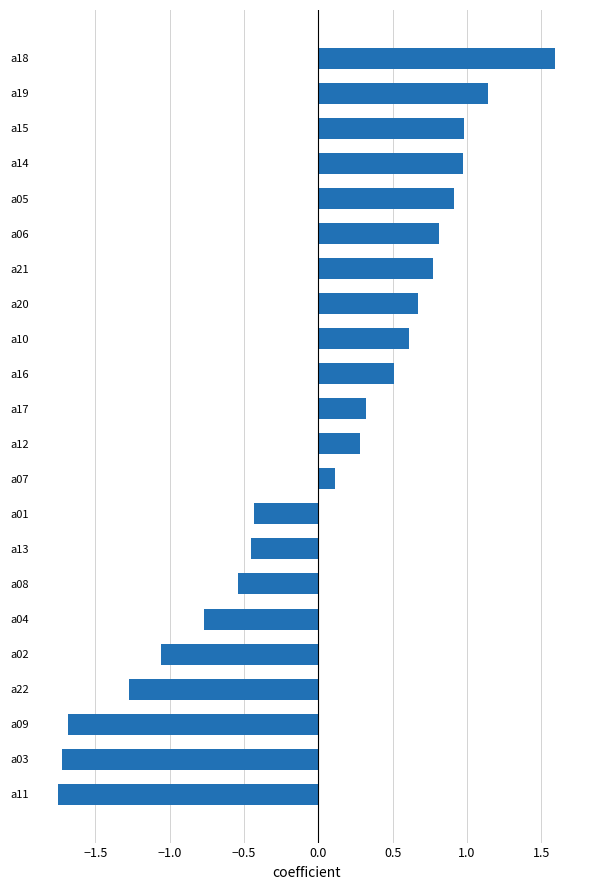

At which category does the chart reach its peak across all series?

a18